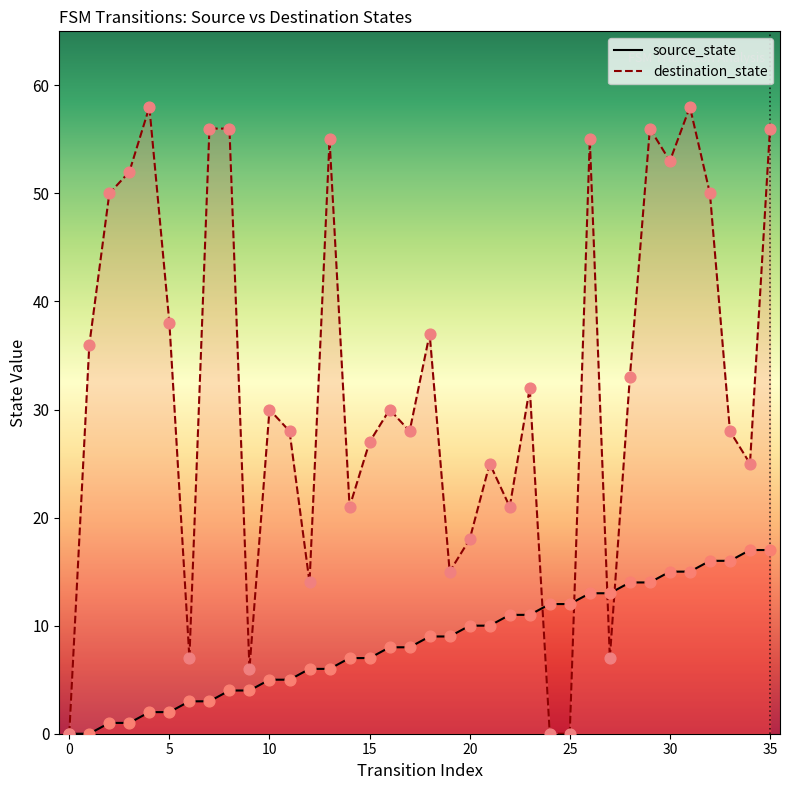

Which series has the widest spread of Y values?

destination_state